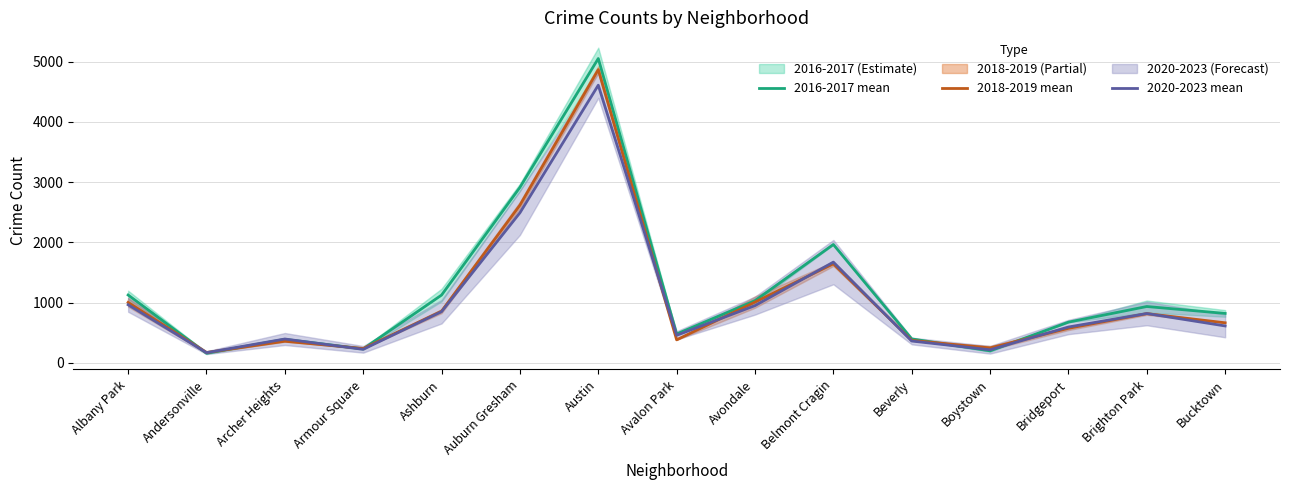

What is the sum of the 2020-2023 mean values at Belmont Cragin and Armour Square?

1893.0